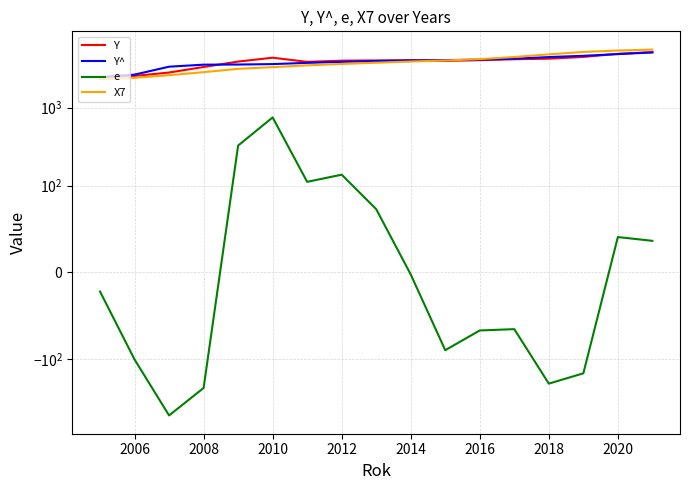

What is the difference between the highest and lowest values at 2016?

4249.1